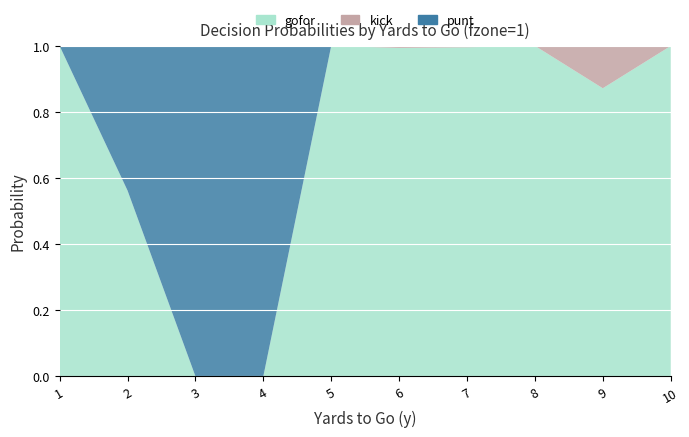

Reading left to right, extract all data points from this chart.

gofor: 1.0	0.6	0.0	0.0	1.0	1.0	1.0	1.0	0.9	1.0
kick: 0.0	0.0	0.0	0.0	0.0	0.0	0.0	0.0	0.1	0.0
punt: 0.0	0.4	1.0	1.0	0.0	0.0	0.0	0.0	0.0	0.0